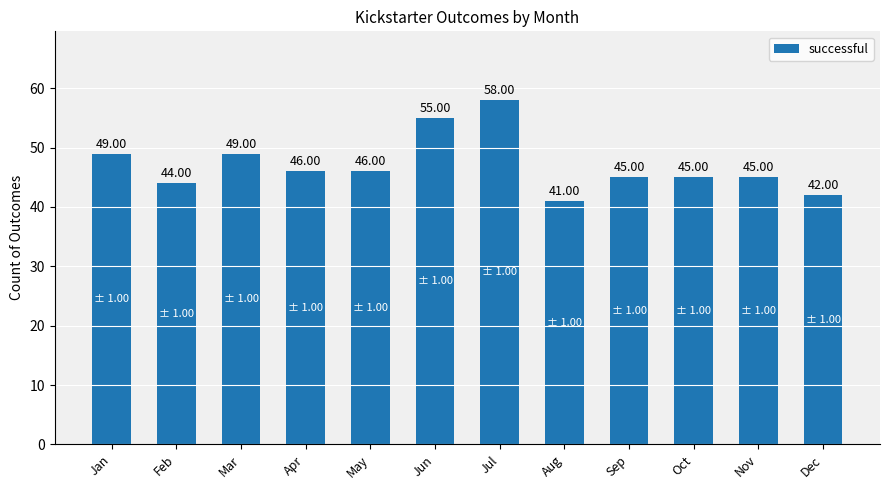

Count the number of data series in this chart.

1